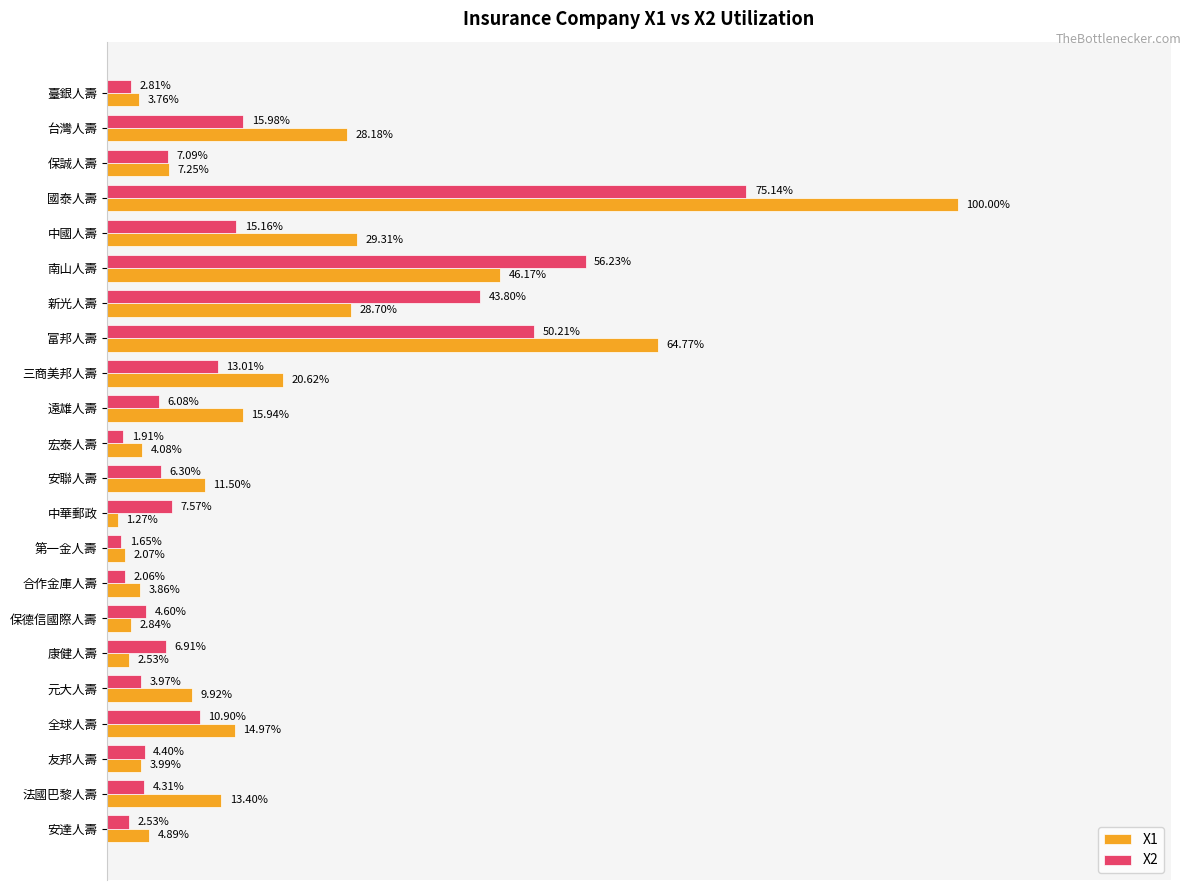

What are all the series names shown in the legend?

X1, X2